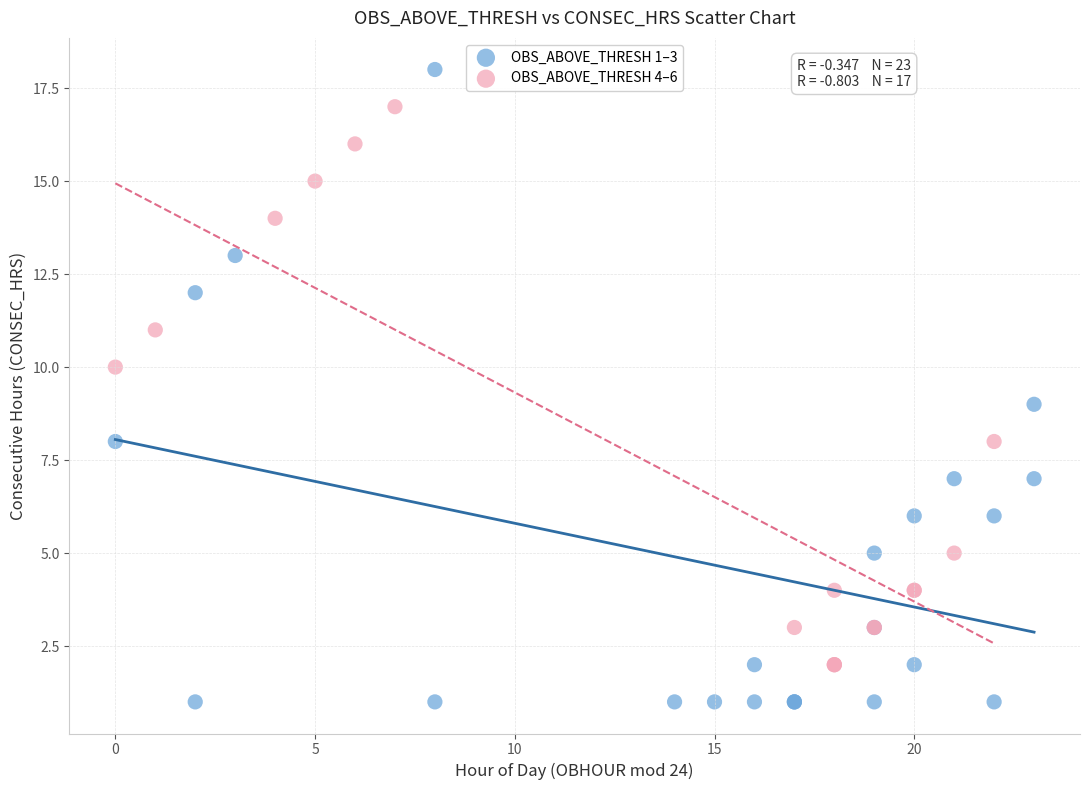

Which series reaches the minimum Y coordinate?

OBS_ABOVE_THRESH 1–3